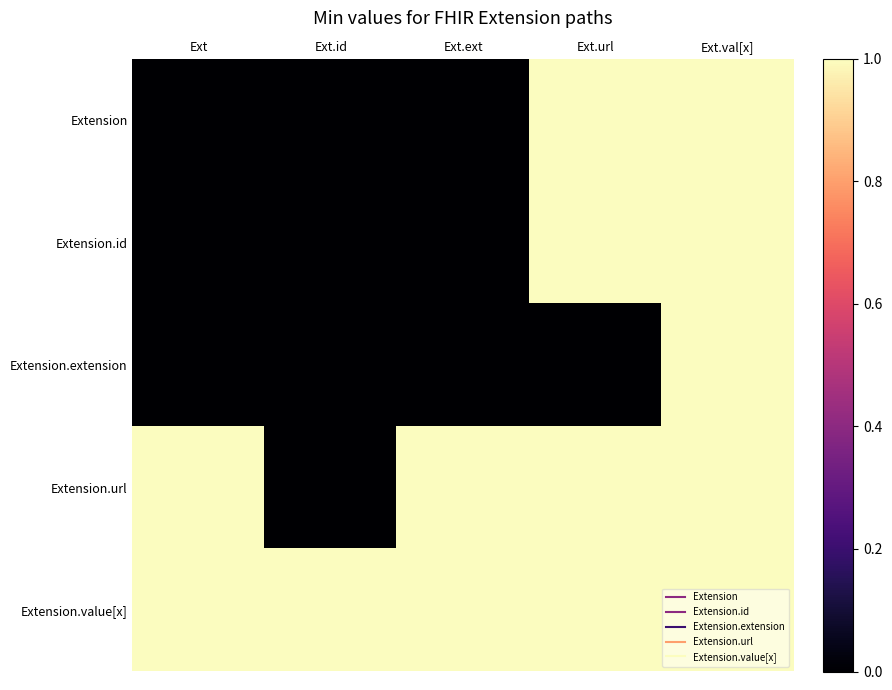

What is the spread (max minus min) of values at Ext?

1